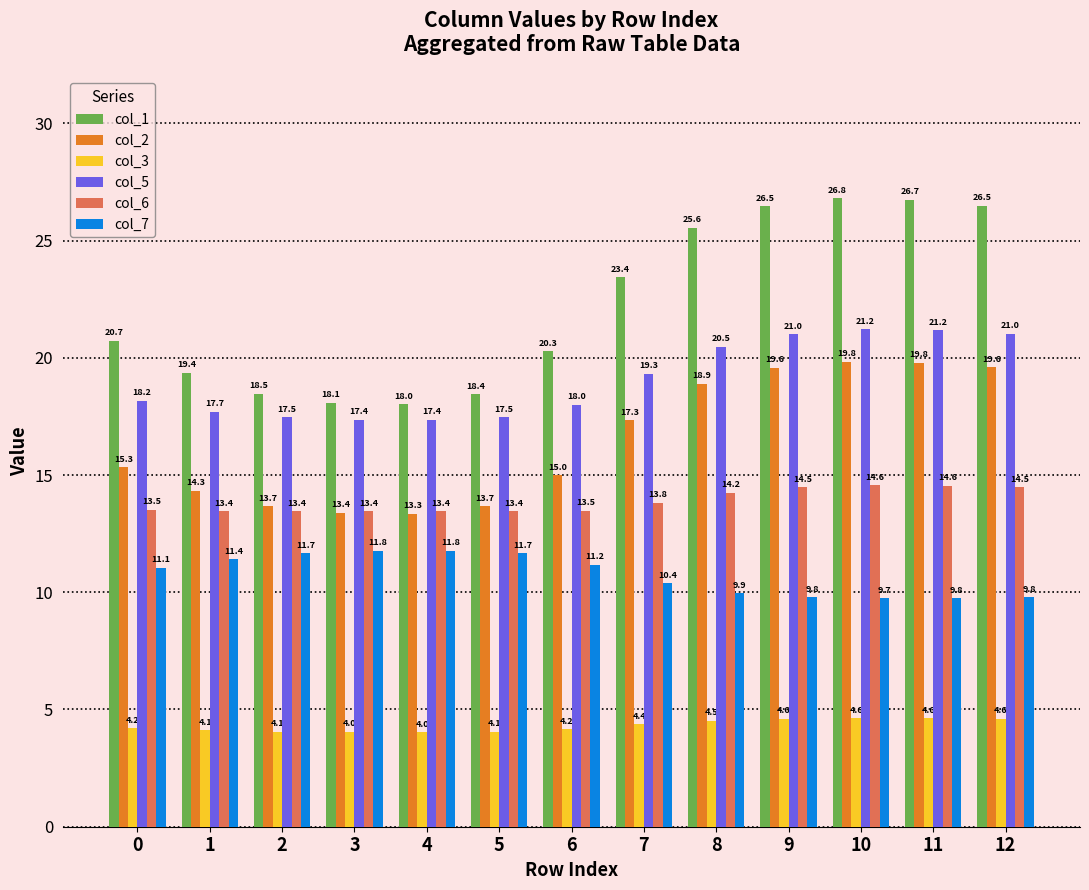

Between 2 and 6, which series saw the biggest shift?

col_1